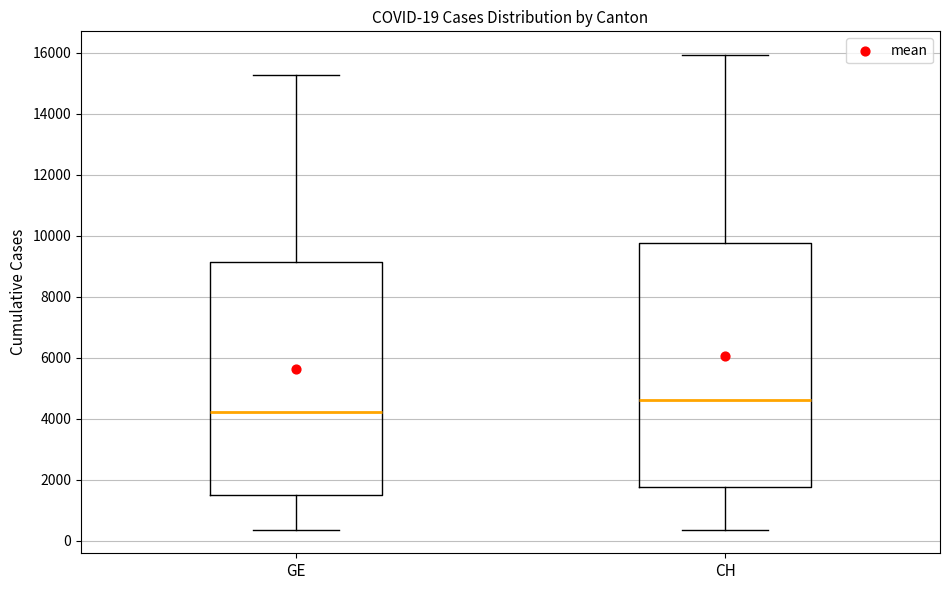

Which box is the tallest, from its lower edge to its upper edge?

CH